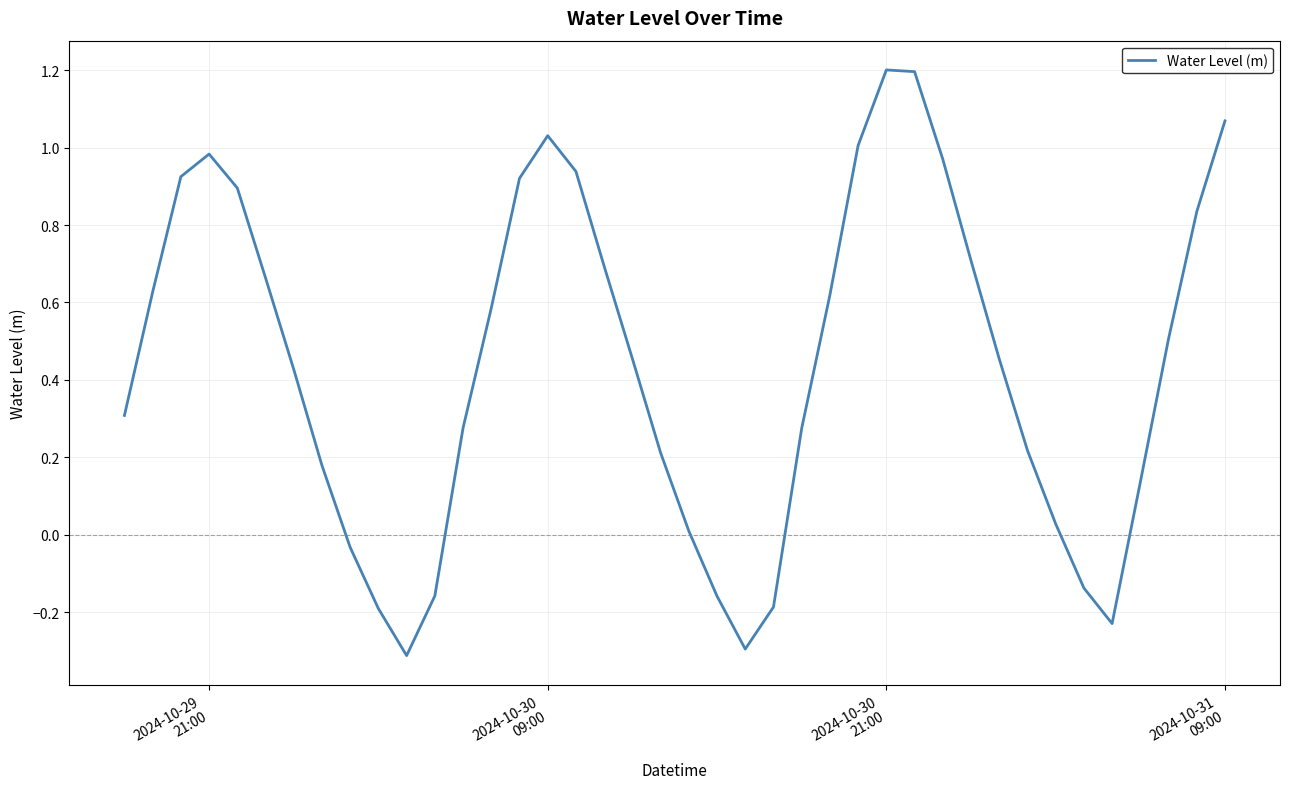

What is the difference between the maximum and minimum values?

1.5